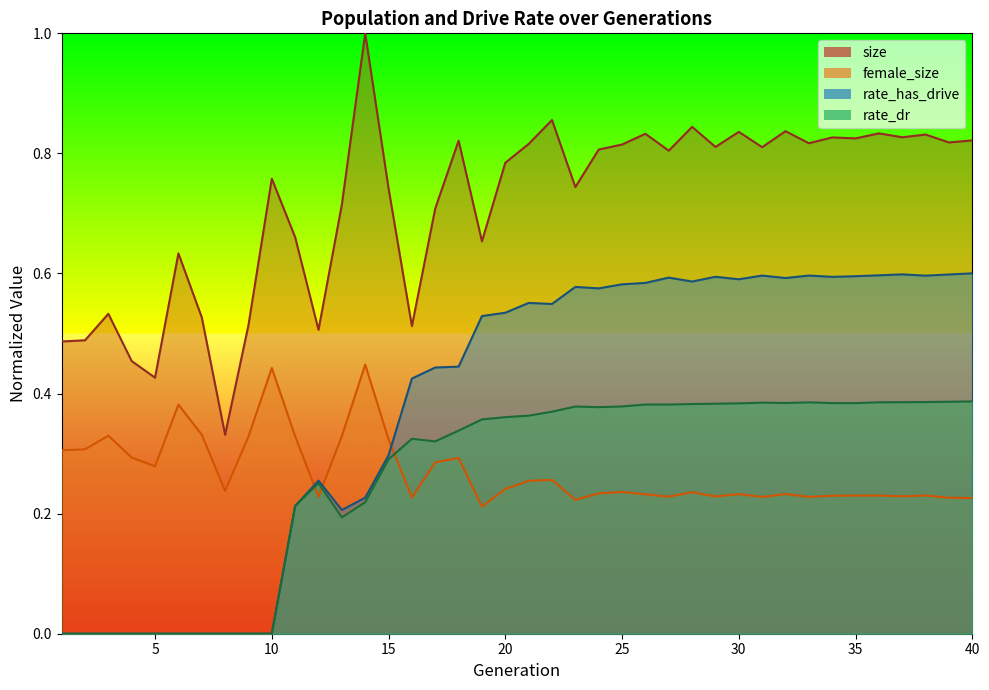

Rank the series by their maximum value, from lowest to highest.

rate_dr, female_size, rate_has_drive, size